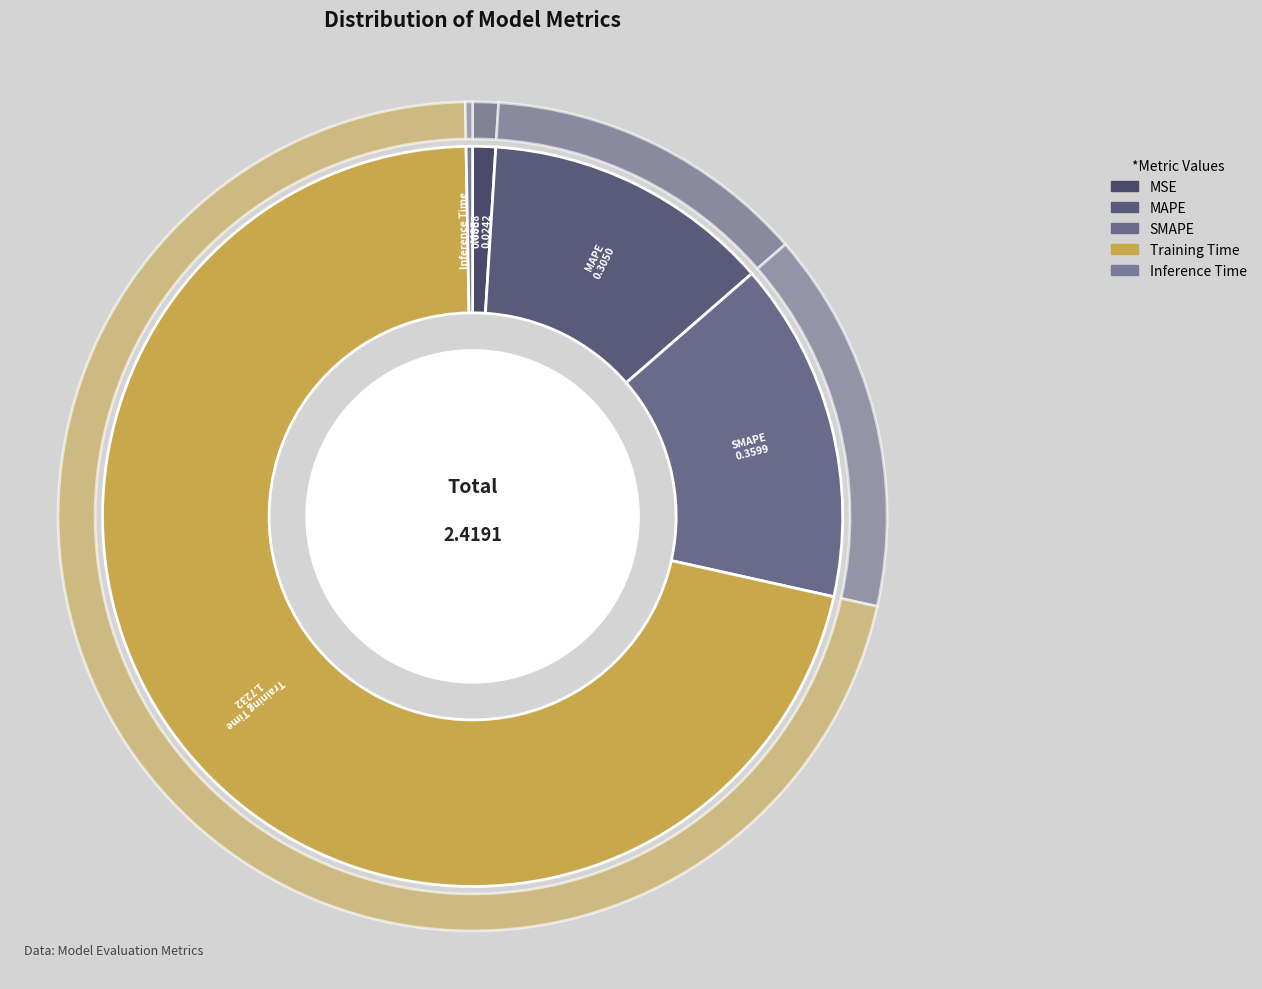

What is the total percentage of MSE and MAPE?

13.6%